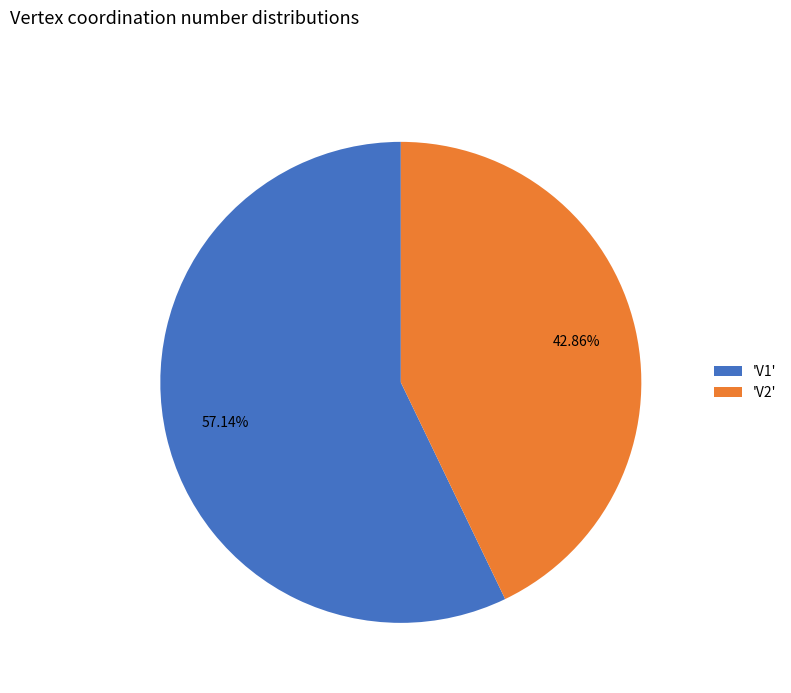

Rank the categories by value from highest to lowest.

'V1', 'V2'